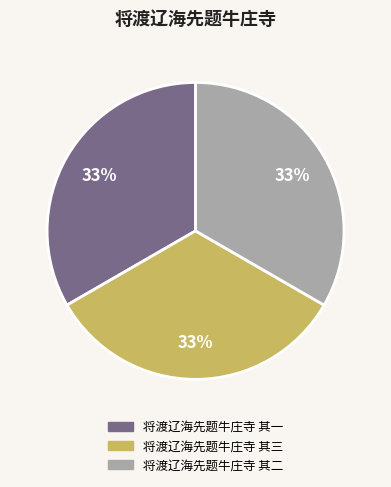

How many slices are in this pie chart?

3